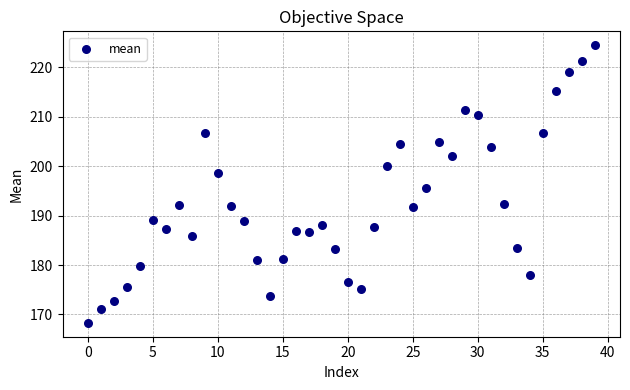

What is the range of Y values (max minus min)?

56.1